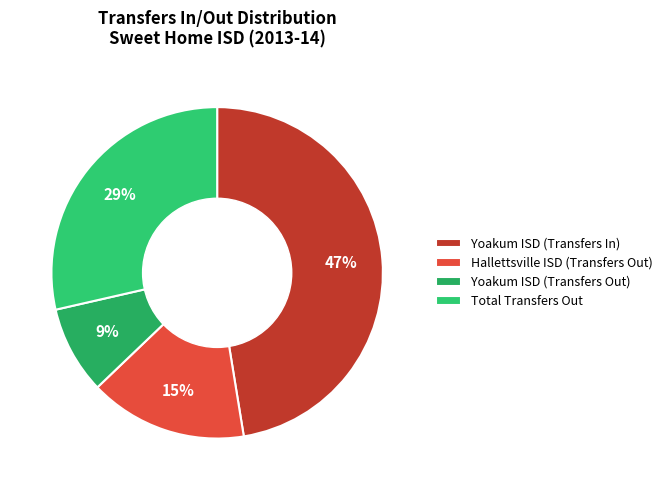

Count the number of slices in the pie.

4